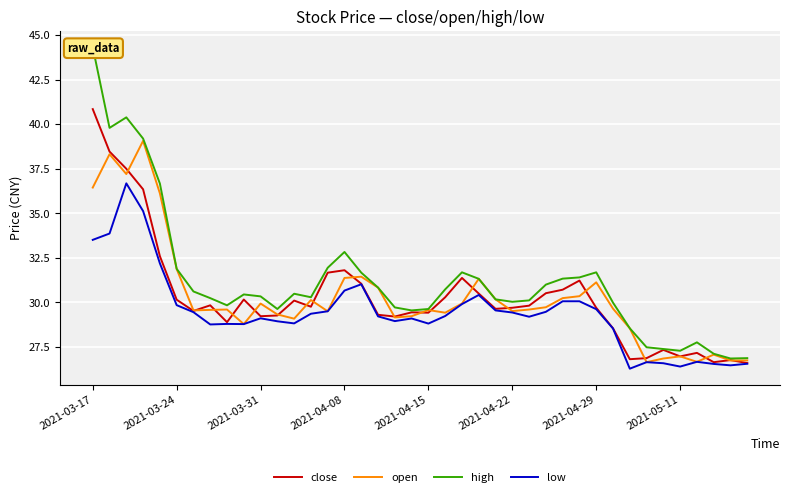

Reading left to right, transcribe all the data shown in this chart.

close: 40.8	38.5	37.5	36.3	32.6	30.1	29.5	29.8	28.9	30.2	29.2	29.3	30.1	29.8	31.7	31.8	31.0	29.3	29.2	29.4	29.4	30.3	31.4	30.5	29.6	29.7	29.8	30.5	30.7	31.2	29.7	28.5	26.8	26.9	27.3	27.0	27.2	26.6	26.8	26.6
open: 36.4	38.3	37.2	39.1	36.1	31.9	29.5	29.6	29.6	28.8	29.9	29.3	29.1	30.1	29.5	31.4	31.4	30.8	29.2	29.2	29.6	29.4	29.9	31.3	30.2	29.5	29.6	29.7	30.2	30.3	31.1	29.6	28.5	26.6	26.8	27.0	26.7	27.1	26.7	26.7
high: 44.3	39.8	40.4	39.2	36.7	31.9	30.6	30.2	29.8	30.4	30.3	29.6	30.5	30.3	31.9	32.8	31.7	30.8	29.7	29.5	29.6	30.7	31.7	31.3	30.2	30.0	30.1	31.0	31.3	31.4	31.7	30.0	28.5	27.5	27.4	27.3	27.8	27.1	26.8	26.9
low: 33.5	33.9	36.7	35.1	32.2	29.8	29.4	28.8	28.8	28.8	29.1	28.9	28.8	29.4	29.5	30.7	31.0	29.2	28.9	29.1	28.8	29.2	29.9	30.4	29.5	29.4	29.2	29.5	30.1	30.1	29.6	28.5	26.3	26.6	26.6	26.4	26.7	26.5	26.5	26.6